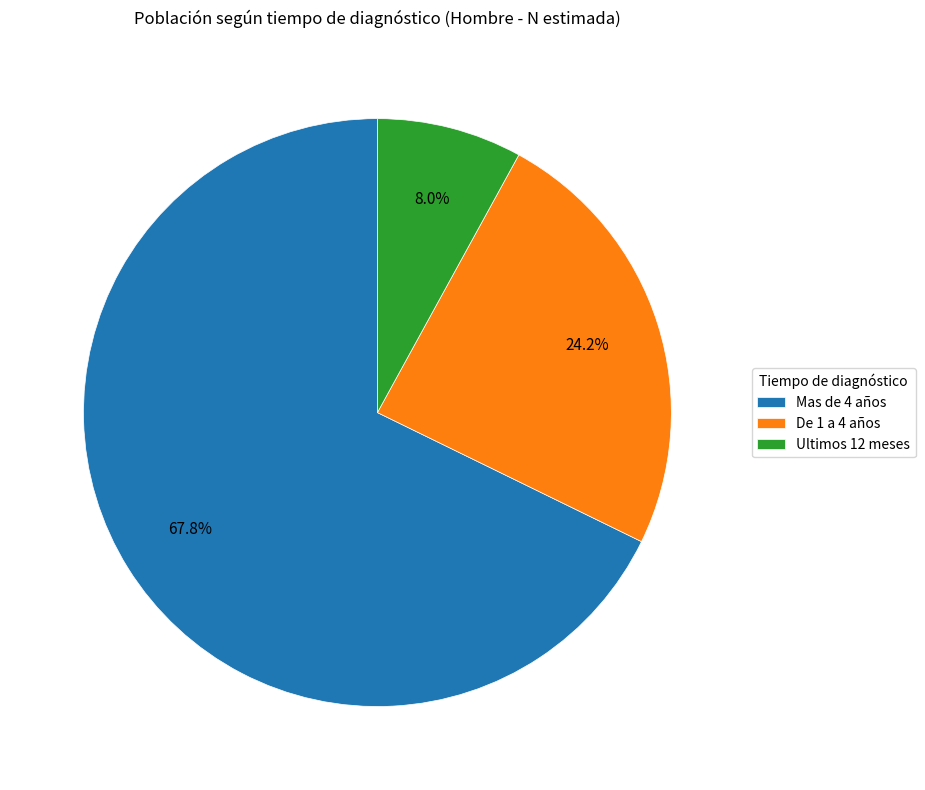

True or false: Mas de 4 años accounts for 73% of the total.

False